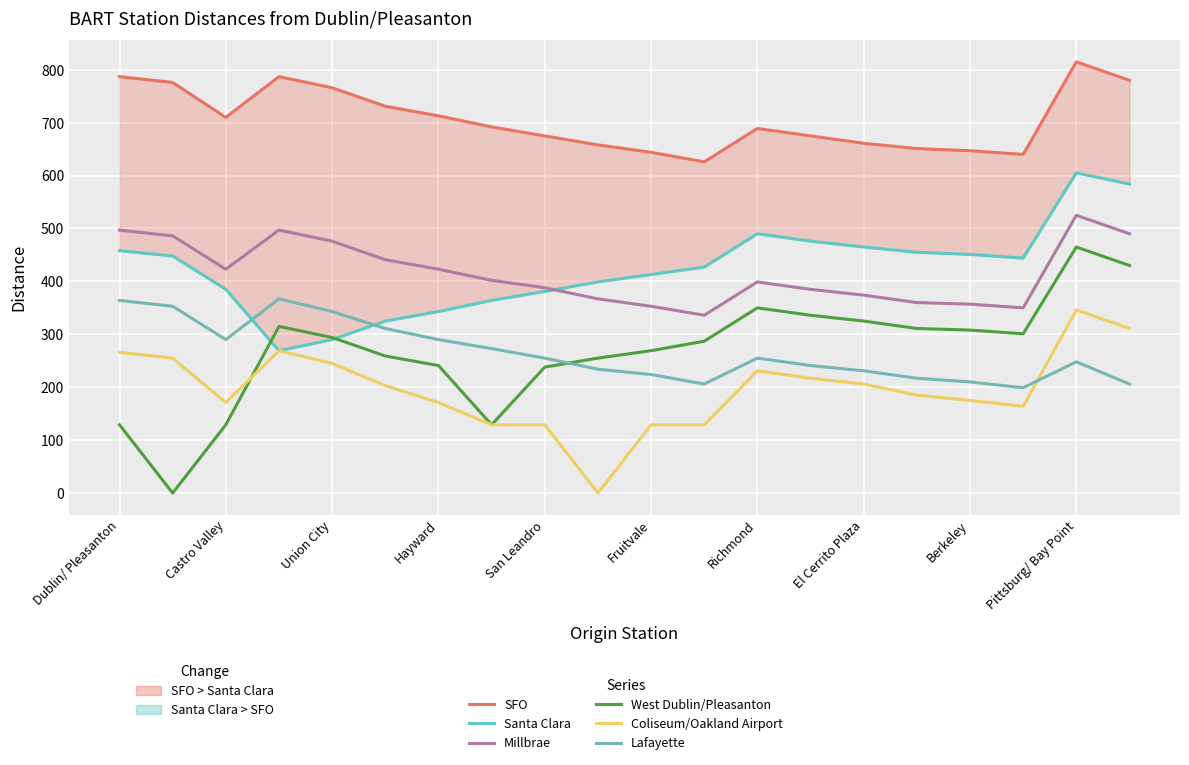

How many values in the Coliseum/Oakland Airport series exceed 203?

9